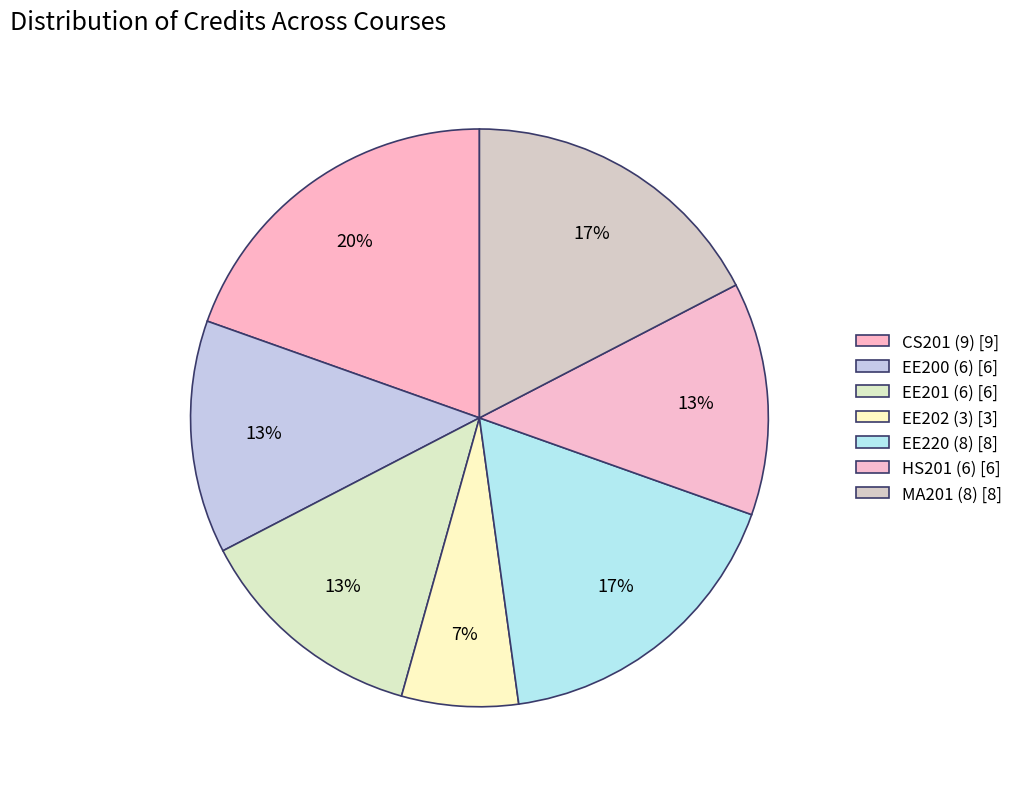

Which has a higher value, EE200 (6) or EE220 (8)?

EE220 (8)